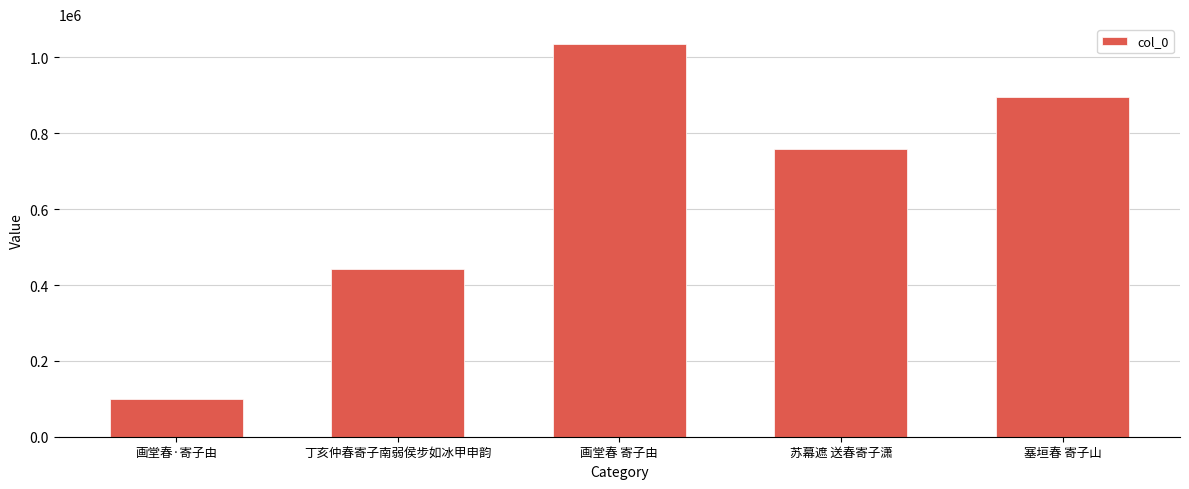

What is the difference between the maximum and minimum values?

937056